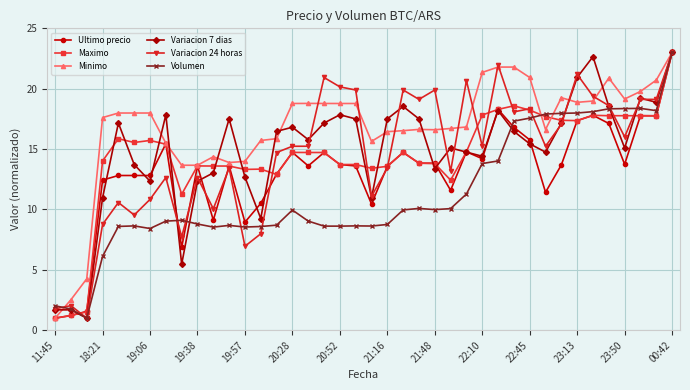

How many data points in Variacion 7 dias are above 16?

20